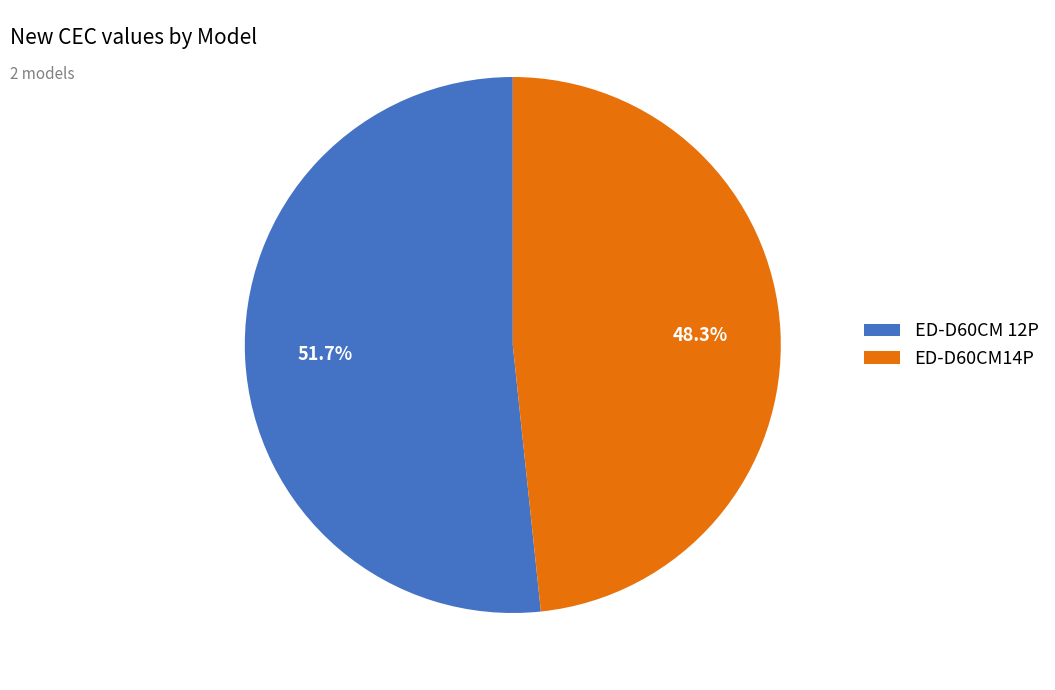

To the nearest percent, what is the average slice percentage?

50%